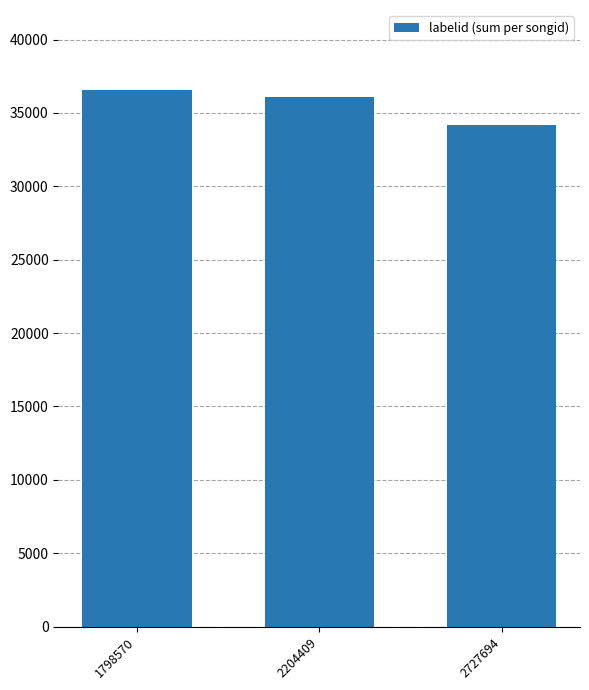

Reading left to right, extract all data points from this chart.

1798570=36534	2204409=36116	2727694=34157